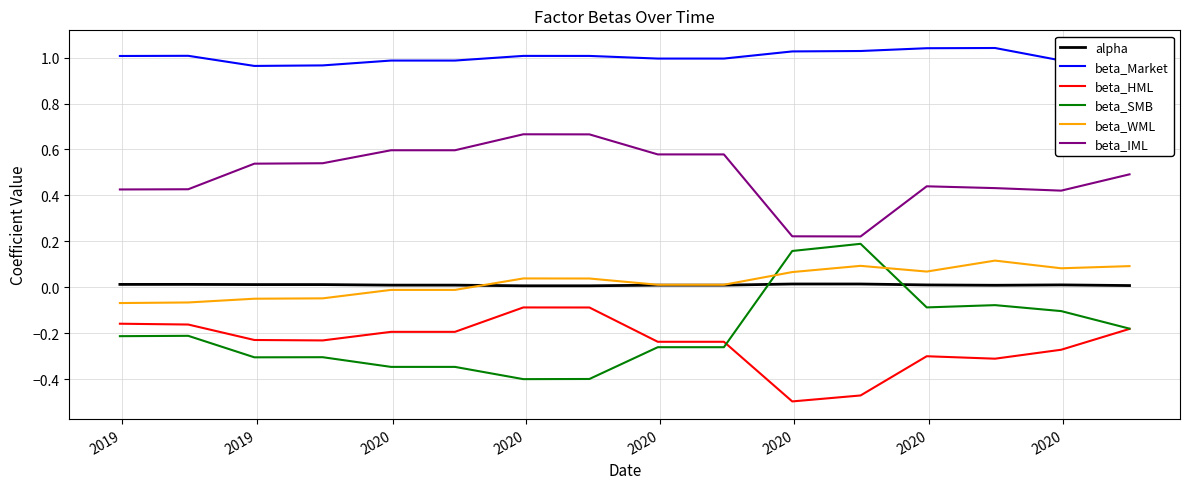

At how many categories does at least one series exceed 0?

16